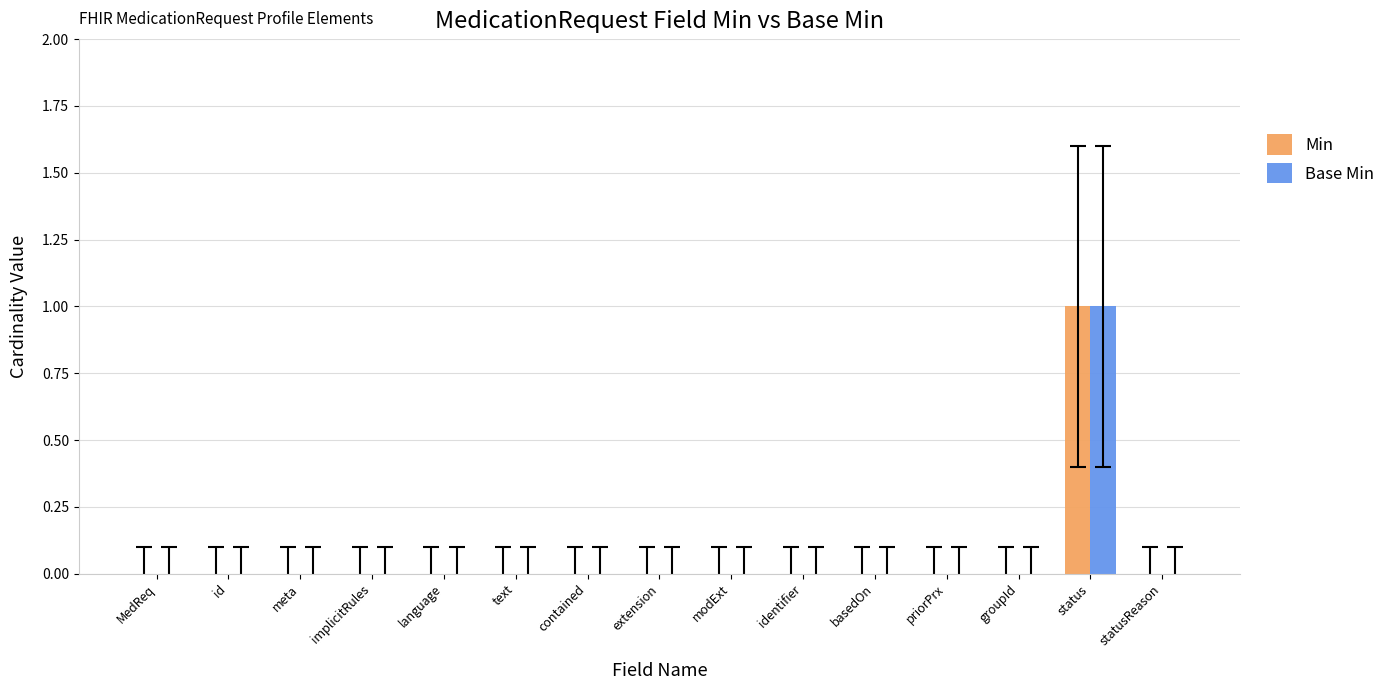

The value of Min at modExt is 0. True or false?

True